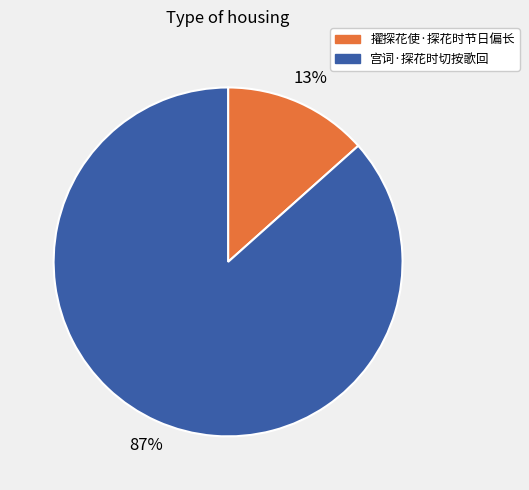

Rank the categories by value from highest to lowest.

宫词·探花时切按歌回, 擢探花使·探花时节日偏长